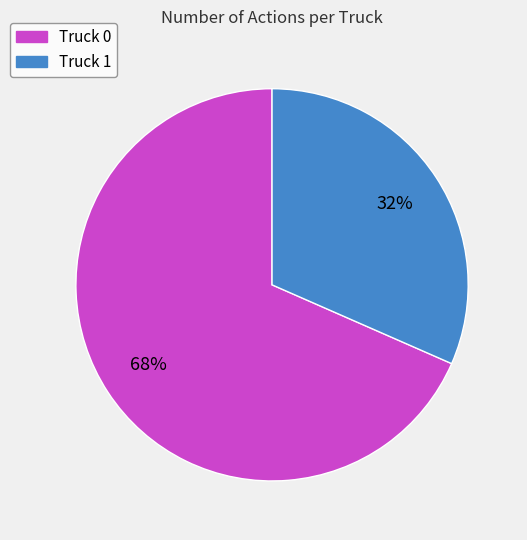

How many slices are in this pie chart?

2